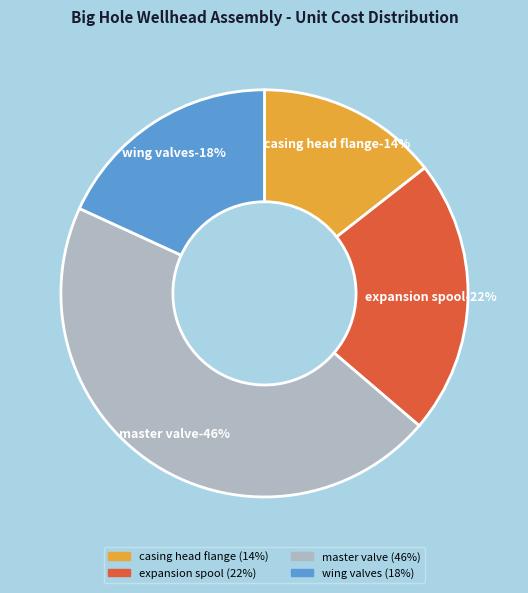

What percentage is the 20-3/4" x 3M x 13-5/8" x 3M EXPANSION SPOOL slice, to the nearest percent?

22%